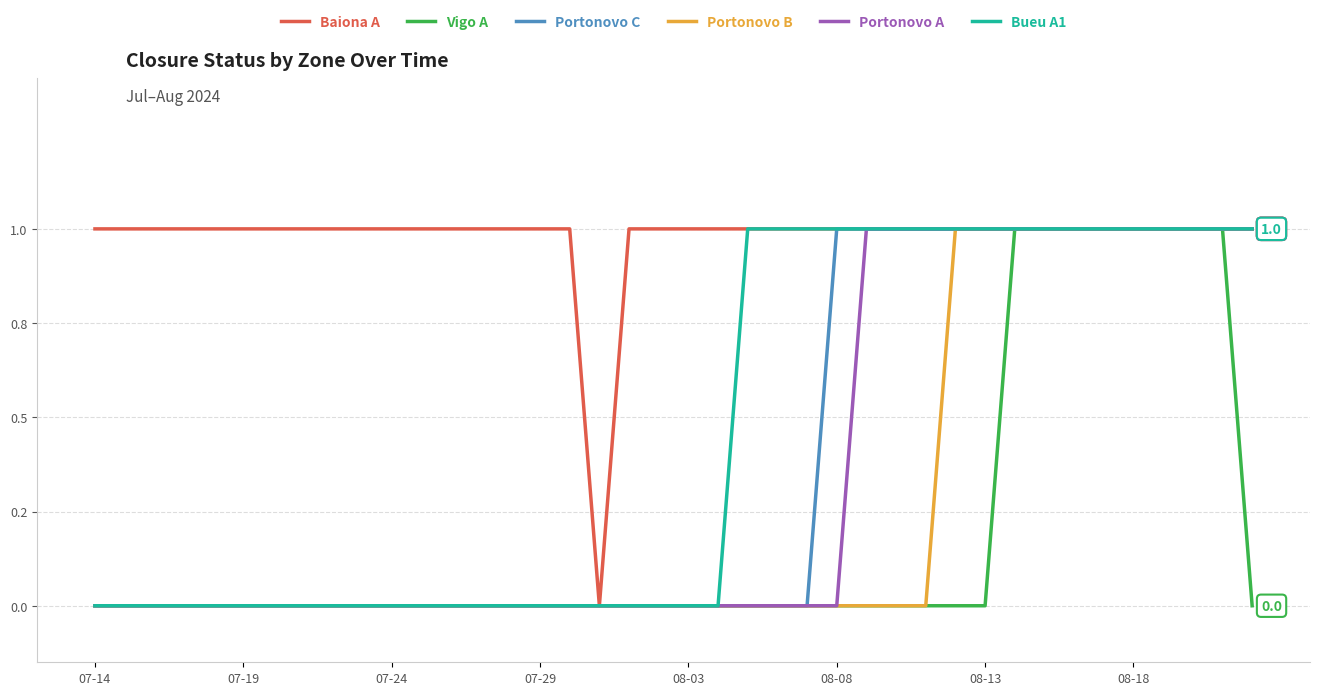

Which category has the highest value in the Bueu A1 series?

22